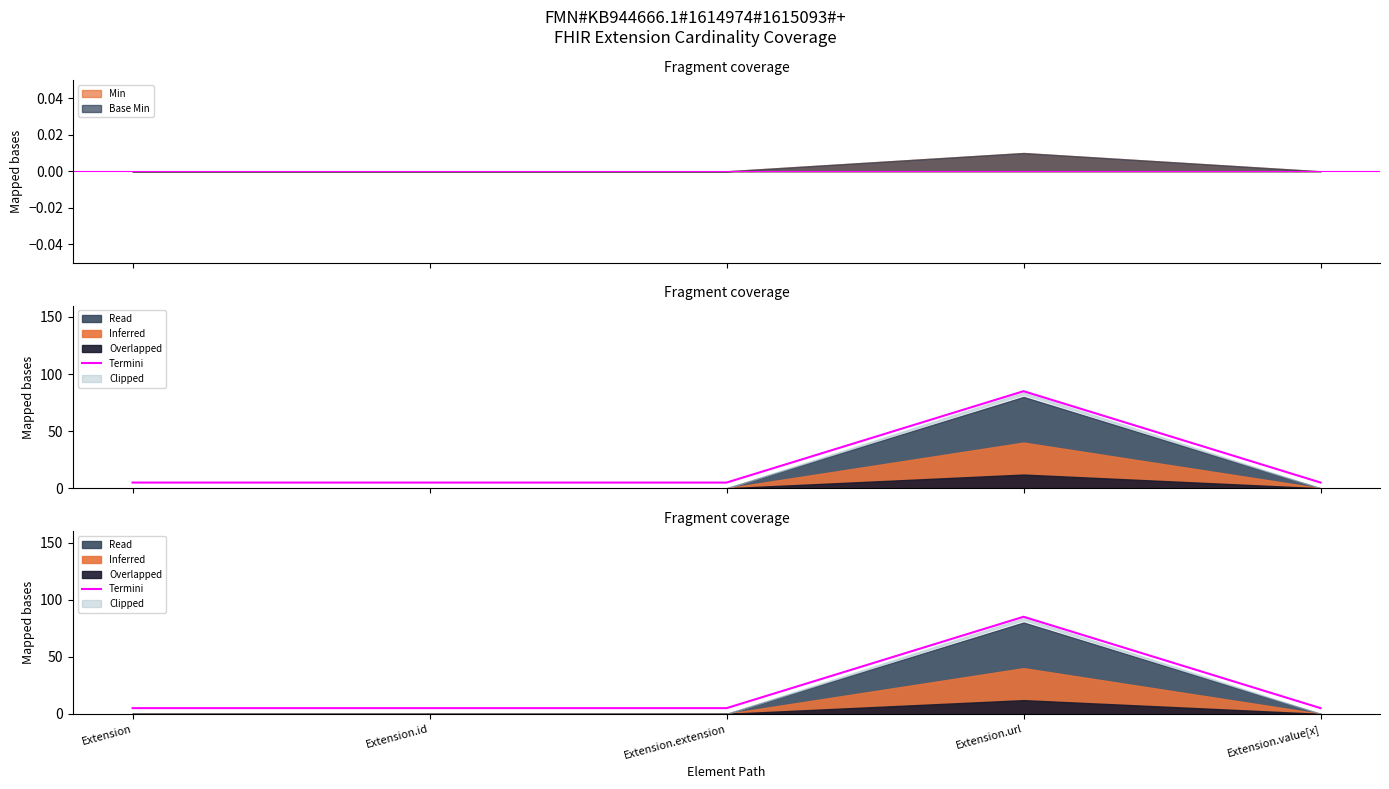

Approximately how many times larger is the value at Extension.value[x] compared to Extension.extension?

1.0